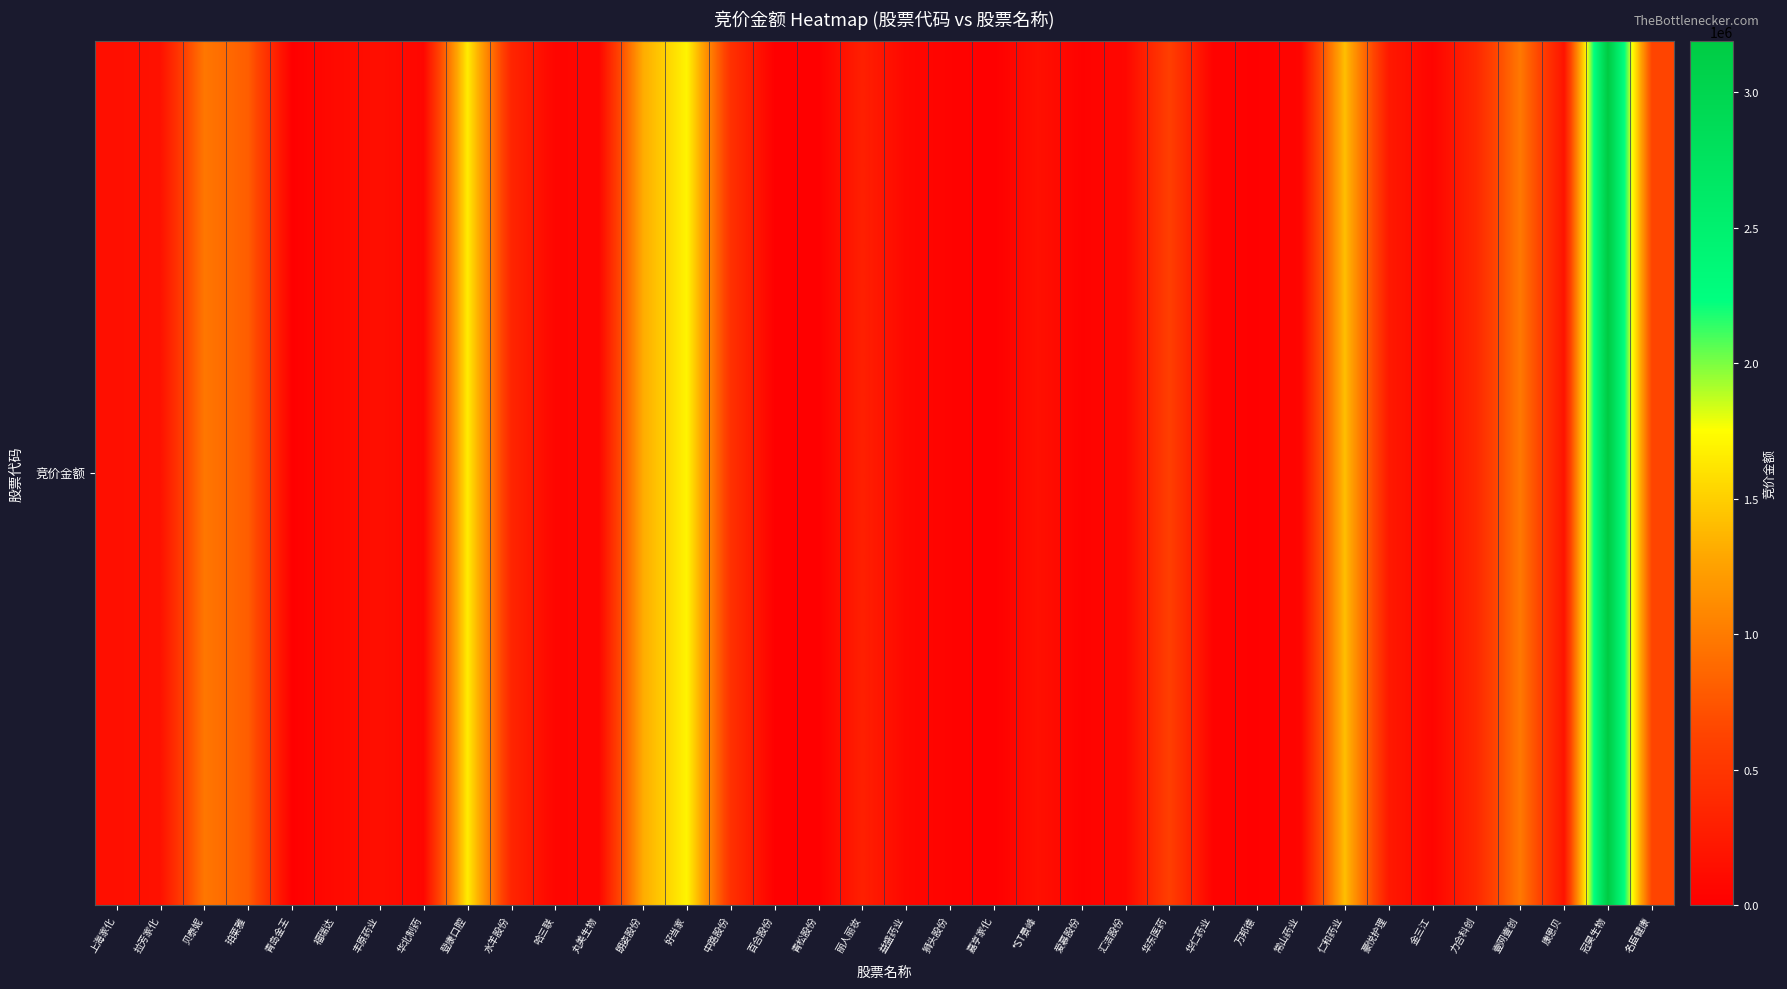

At which category does the chart reach its peak across all series?

冠昊生物